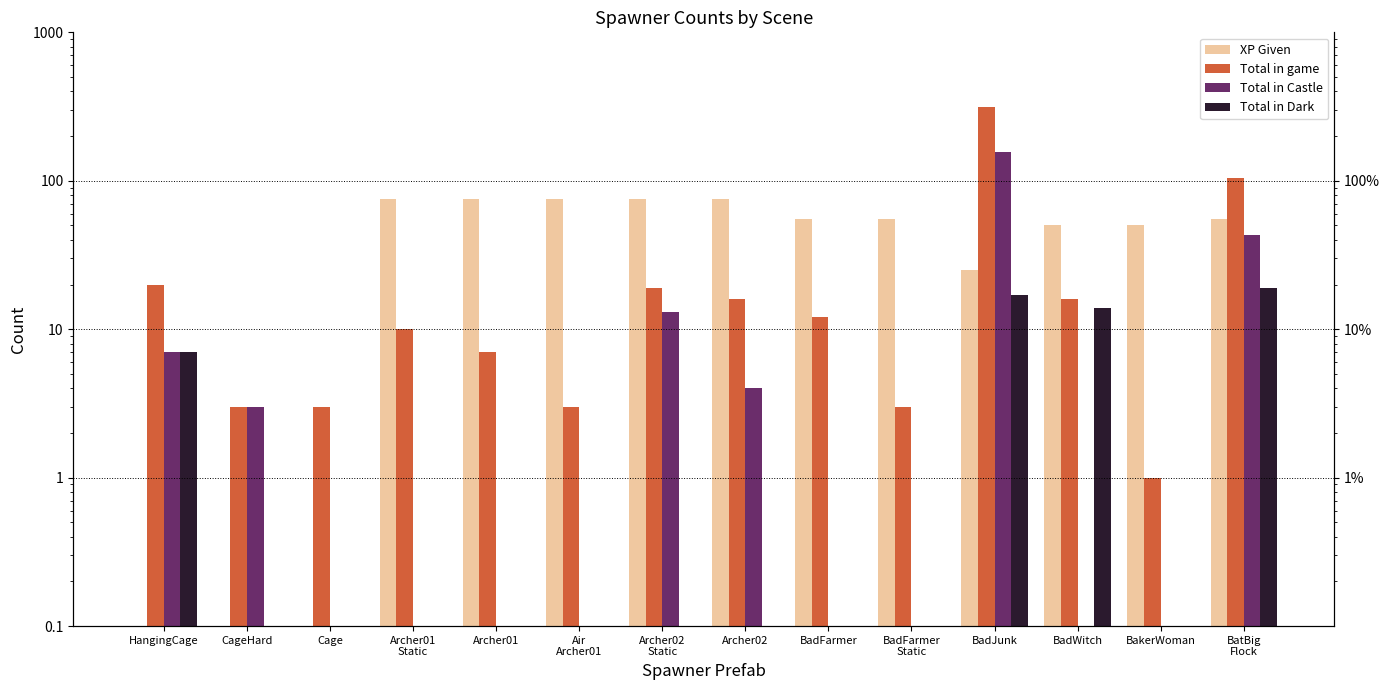

At BadFarmer, list the series in order from largest to smallest.

XP Given, Total in game, Total in Castle, Total in Dark